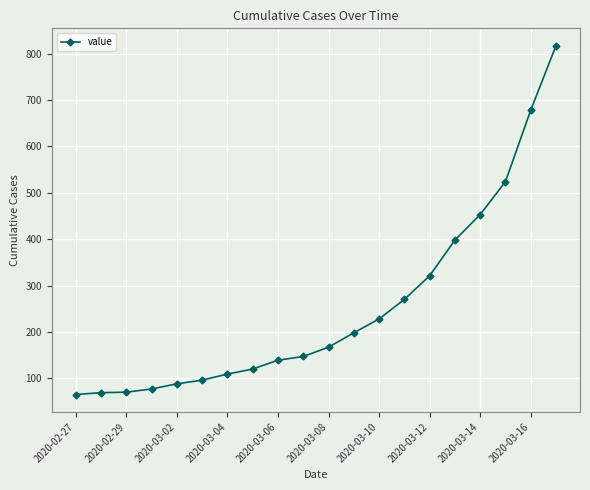

What is the greatest value displayed?

817